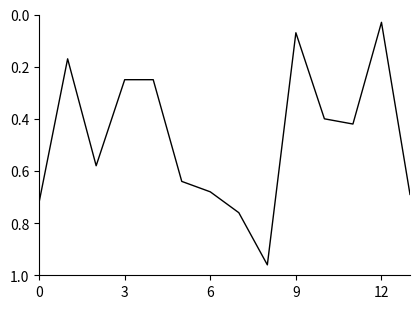

At which category does the chart reach its minimum across all series?

12